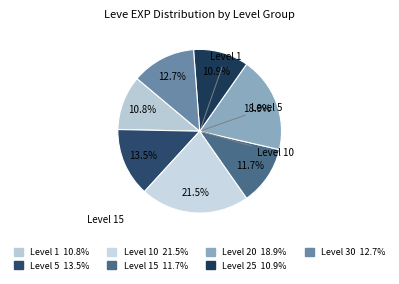

How many slices are in this pie chart?

7